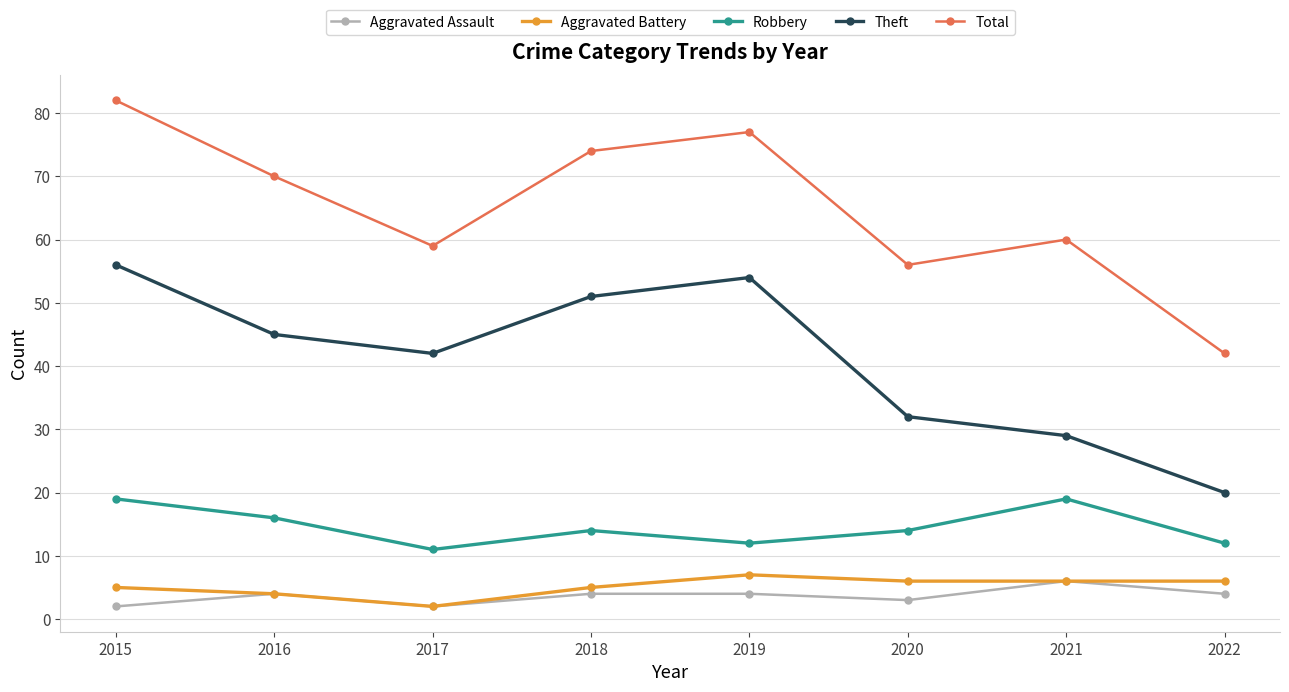

How many Aggravated Assault values are between 3 and 4?

5